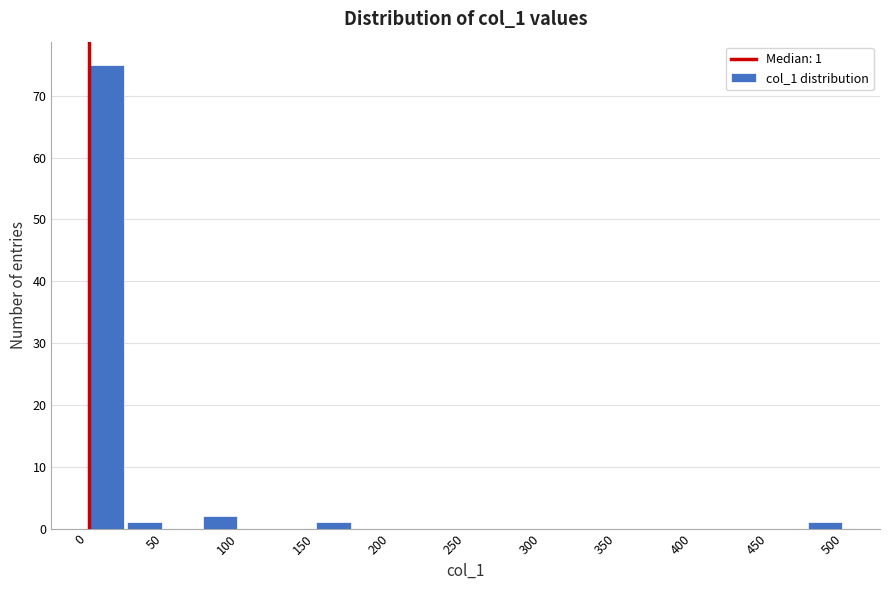

Over which range of the x-axis is the bar tallest?

0 to 25